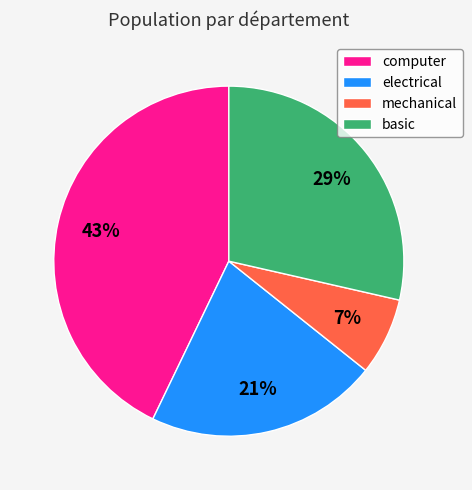

Is there any slice that represents more than half of the pie?

No